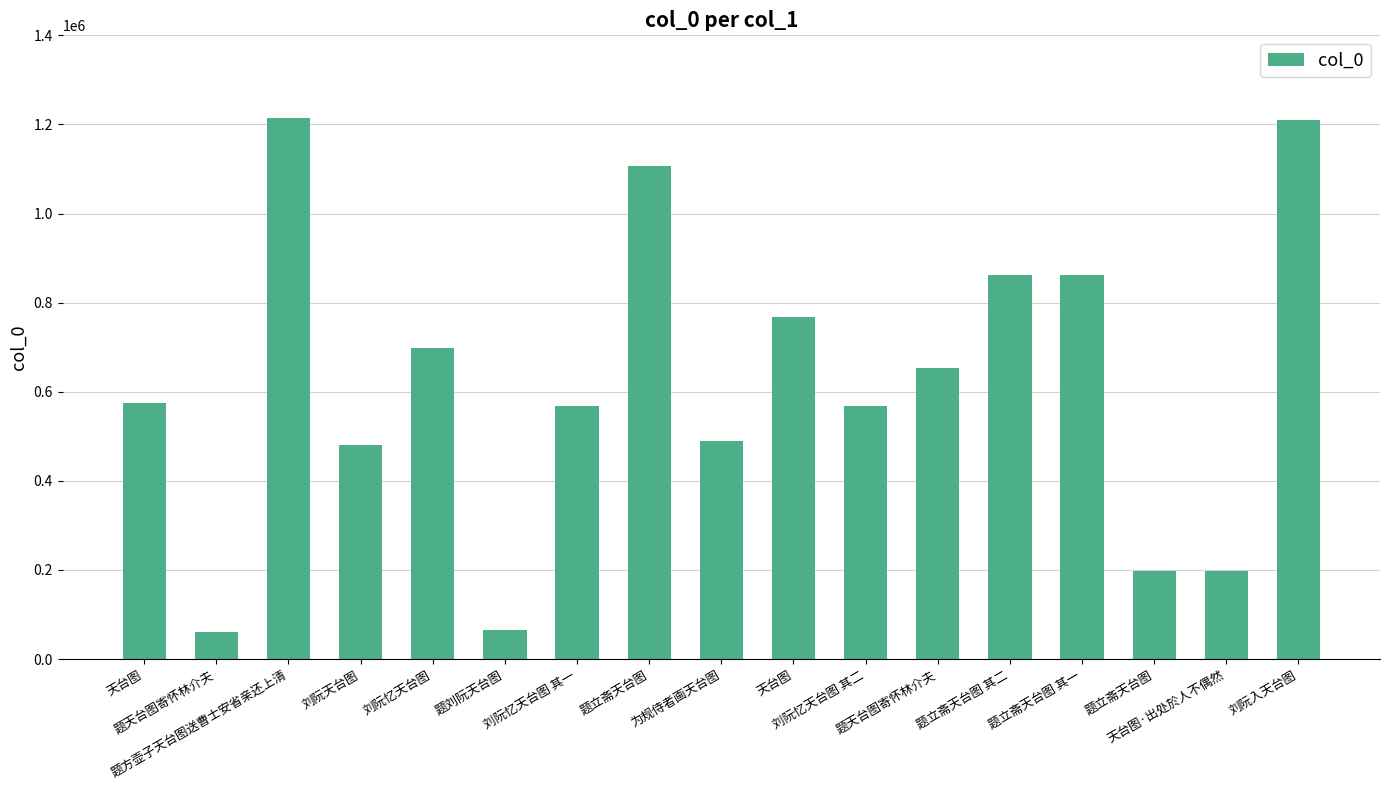

How many data points are less than 574180?

8